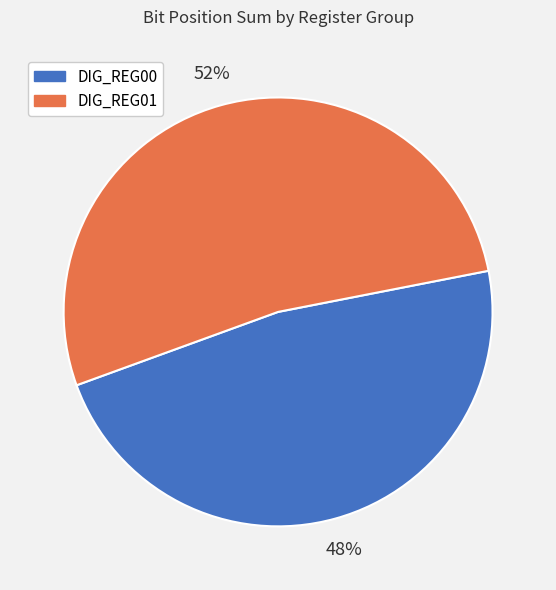

To the nearest percent, what is the average slice percentage?

50%